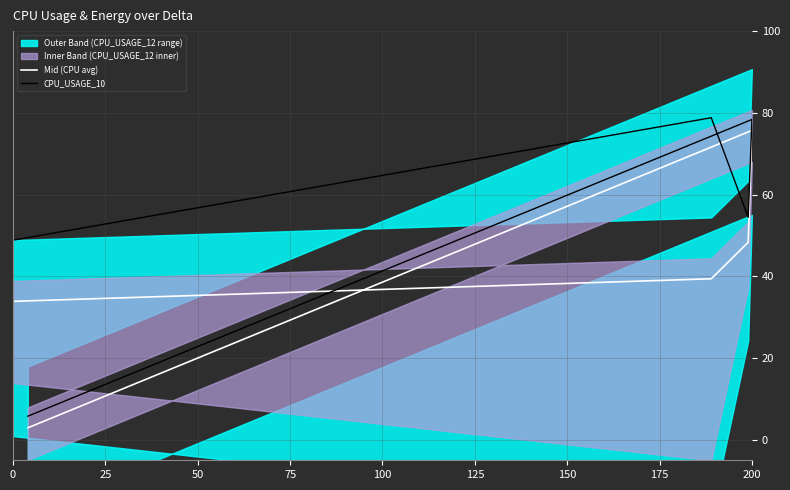

What is the difference between the maximum and minimum values in the Mid (CPU avg) series?

72.8